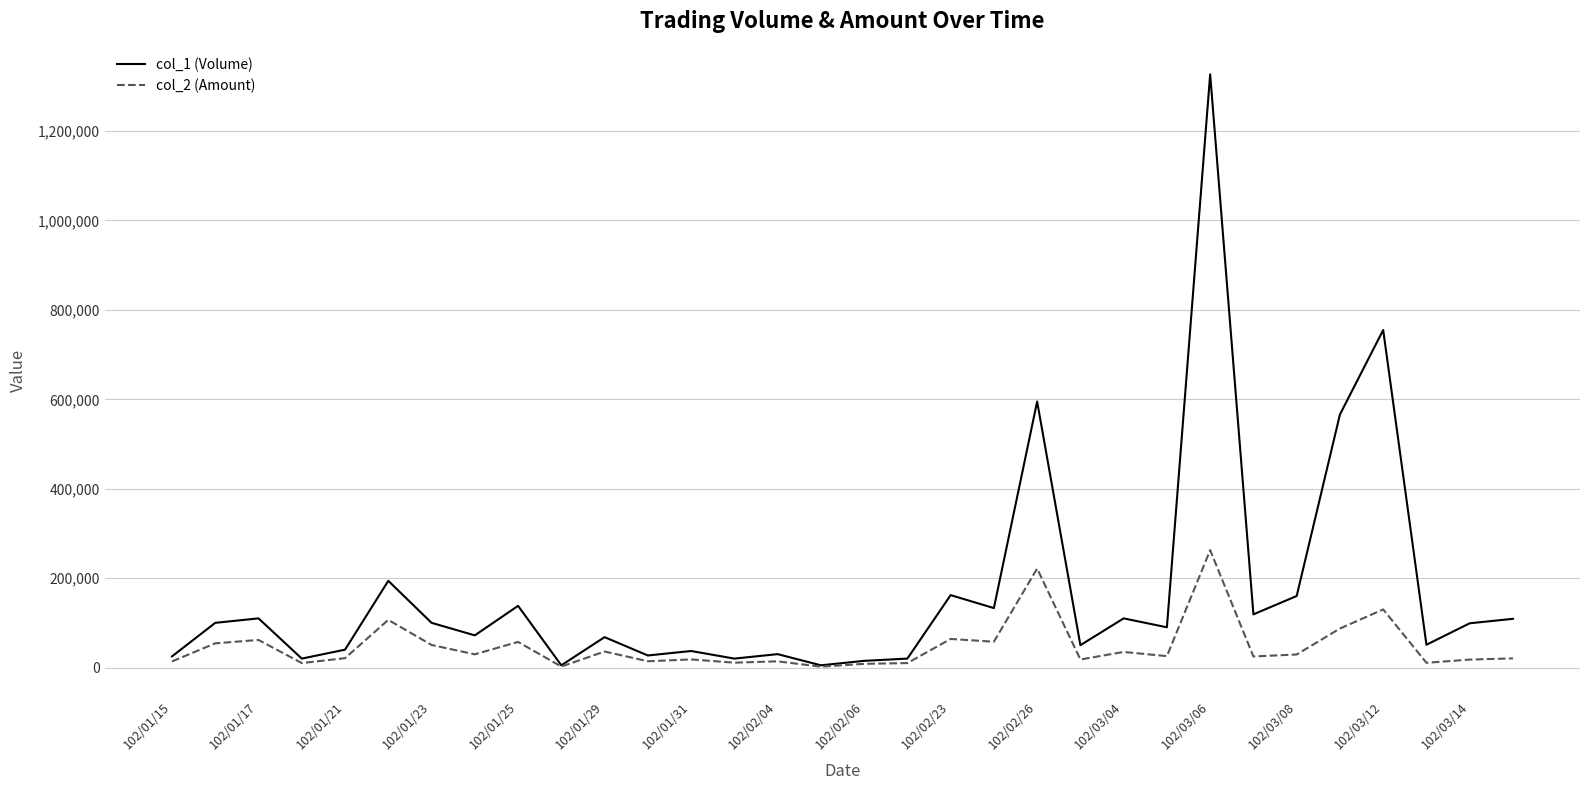

What is the average value of the col_1 (Volume) series?

167250